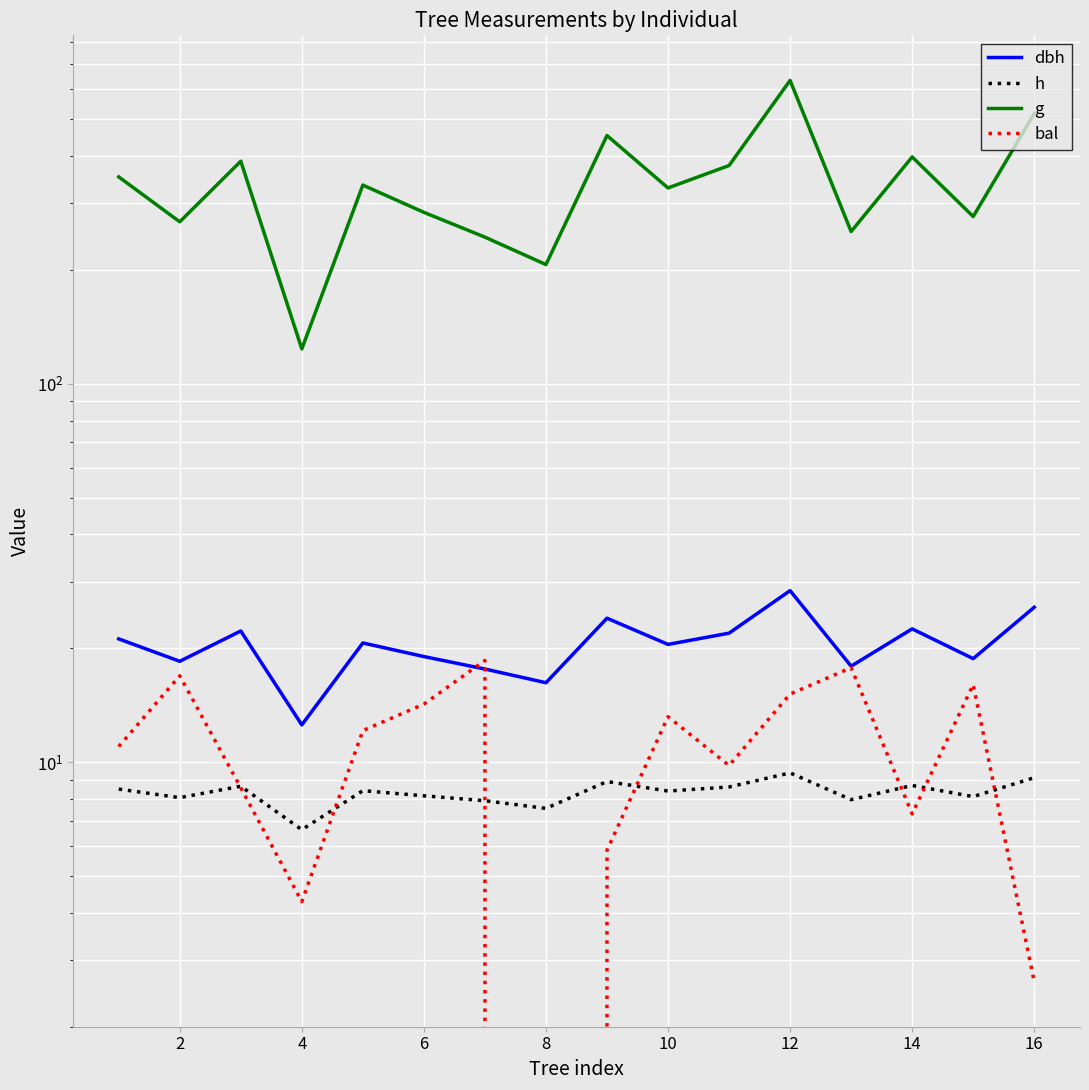

Which series has the largest range (max minus min)?

g